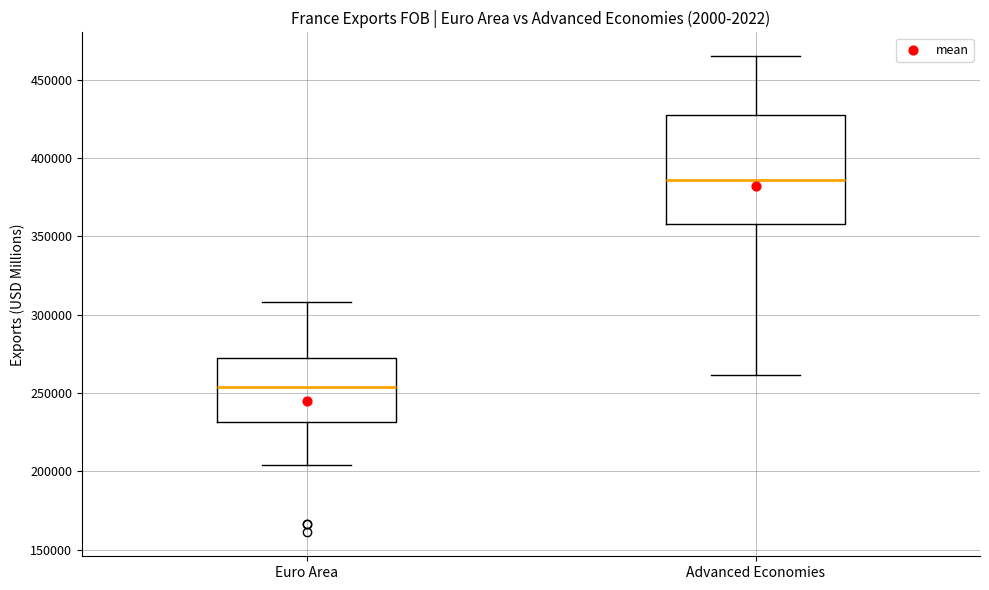

Comparing the boxes themselves (not the whiskers), which one is the tallest?

Advanced Economies